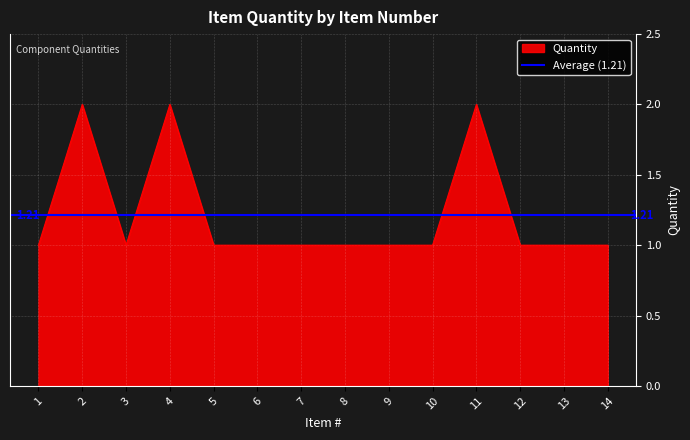

What is the greatest value displayed?

2